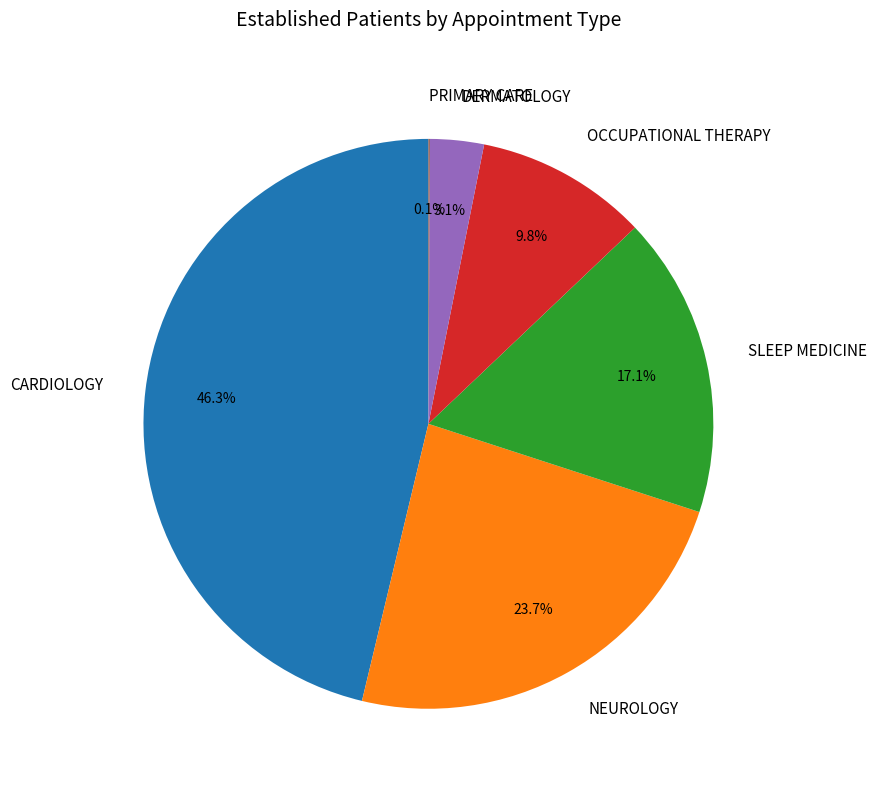

To the nearest percent, what percentage of the pie is DERMATOLOGY?

3%